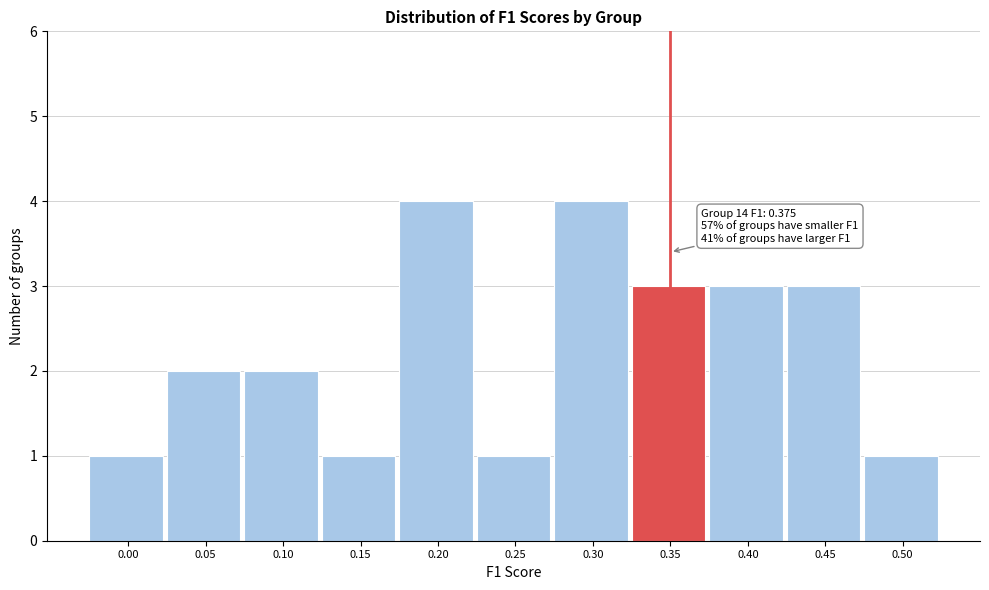

Reading right to left, extract all data points from this chart.

1	3	3	3	4	1	4	1	2	2	1